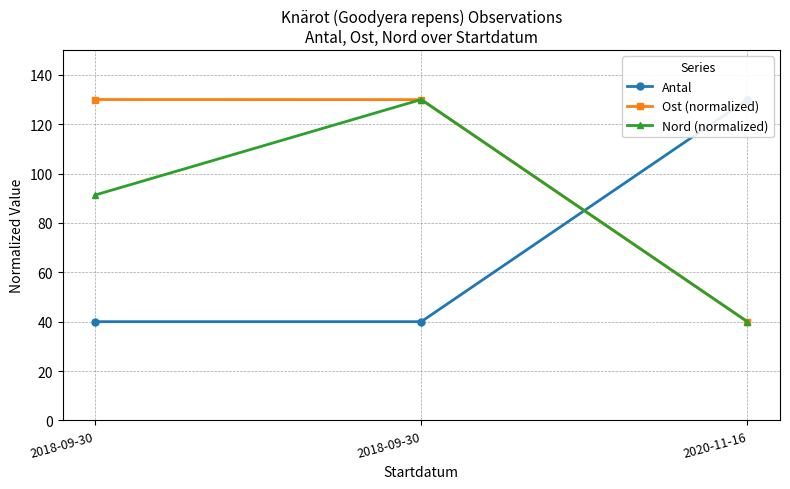

Rank the series at 2018-09-30 from highest to lowest value.

Ost (normalized), Nord (normalized), Antal